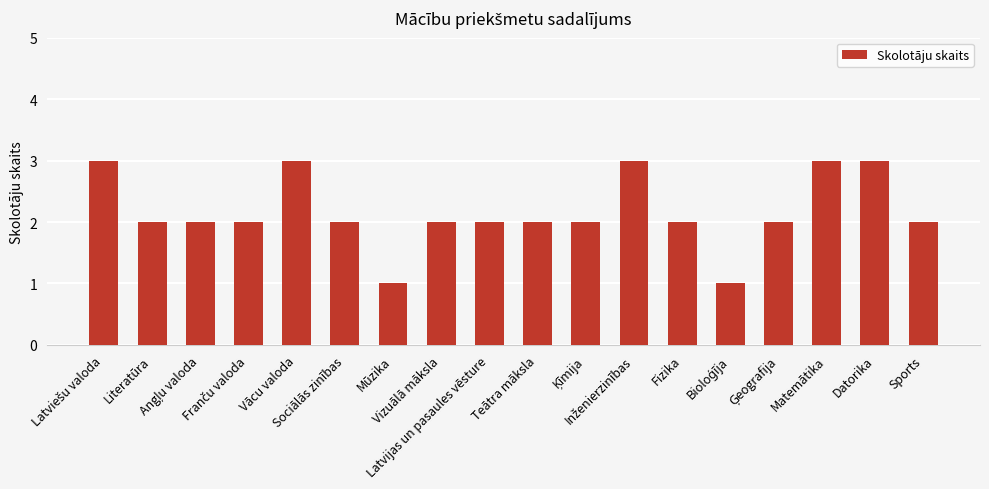

How many bars are there in total?

18